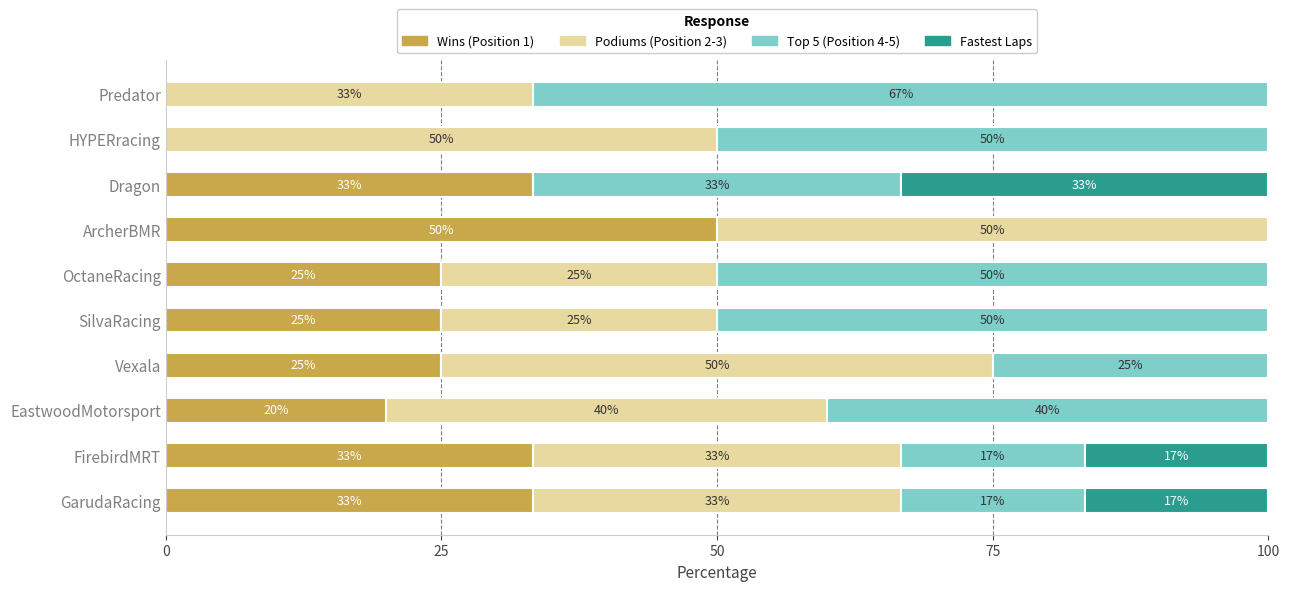

What is the total value across all series at SilvaRacing?

100.0